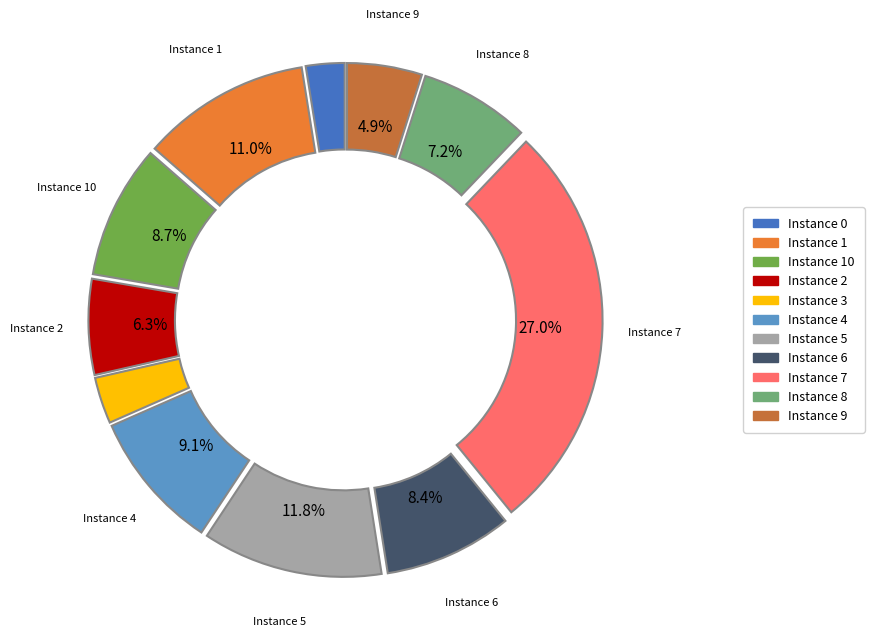

Is there a majority slice in this chart?

No